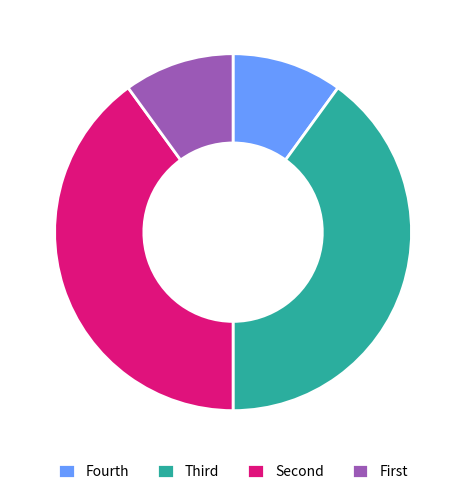

Is it true that Fourth is 10% of the pie?

True